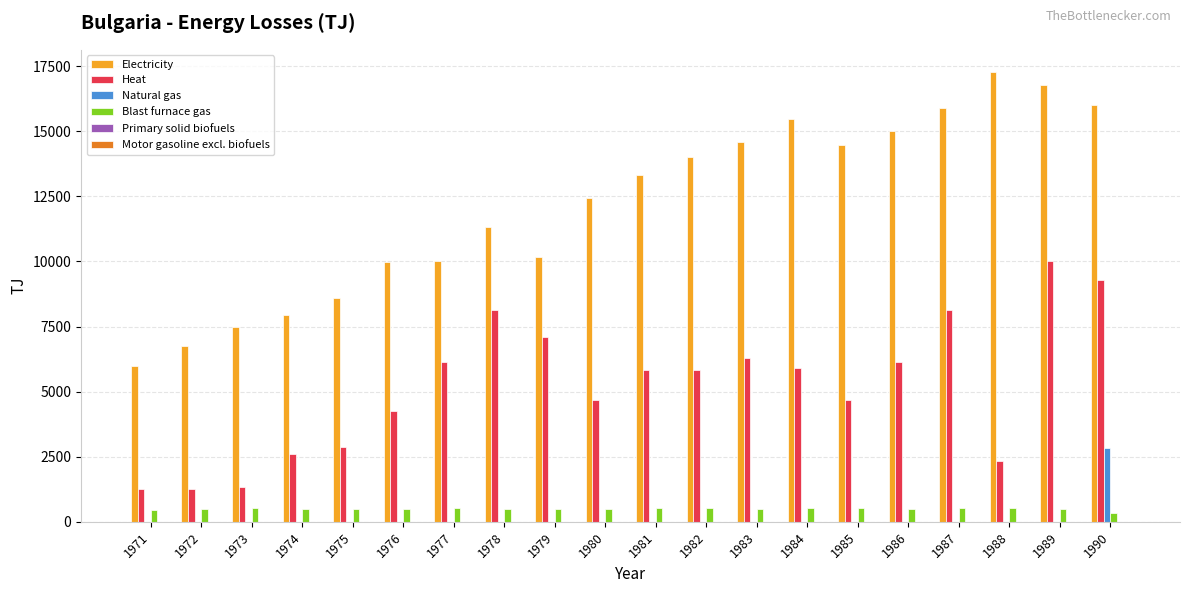

Are the bars grouped side by side (vs. stacked)?

Yes